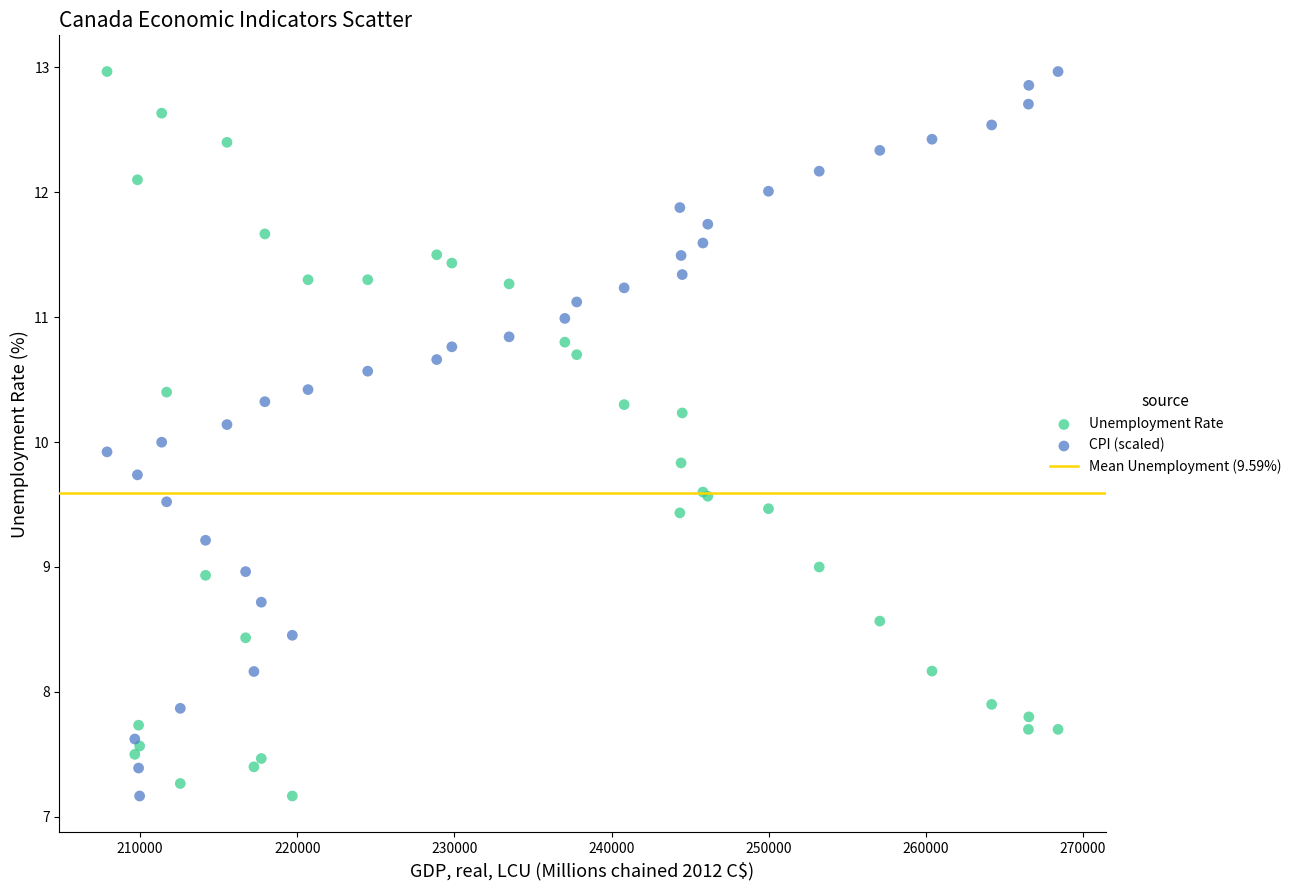

What is the X range (max minus min) for the scatter plot?

60505.7